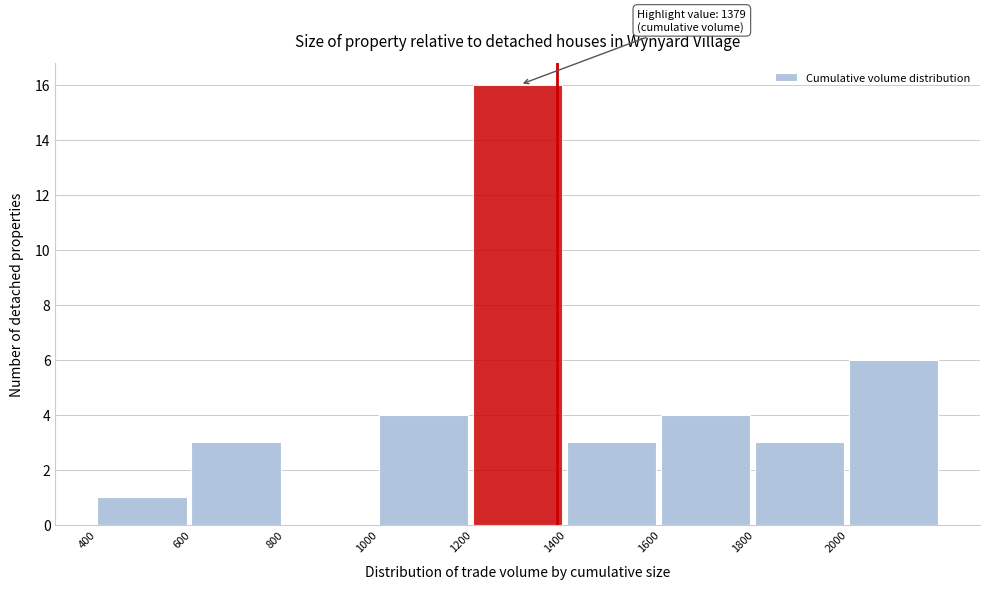

Over which range of the x-axis is the bar tallest?

1200 to 1400